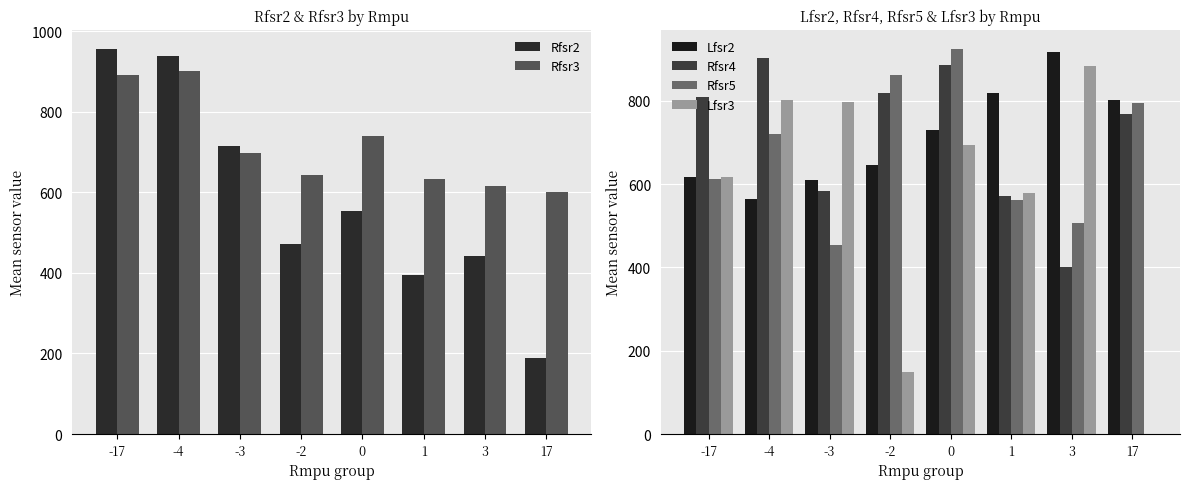

At which category is the sum across all series the highest?

-4